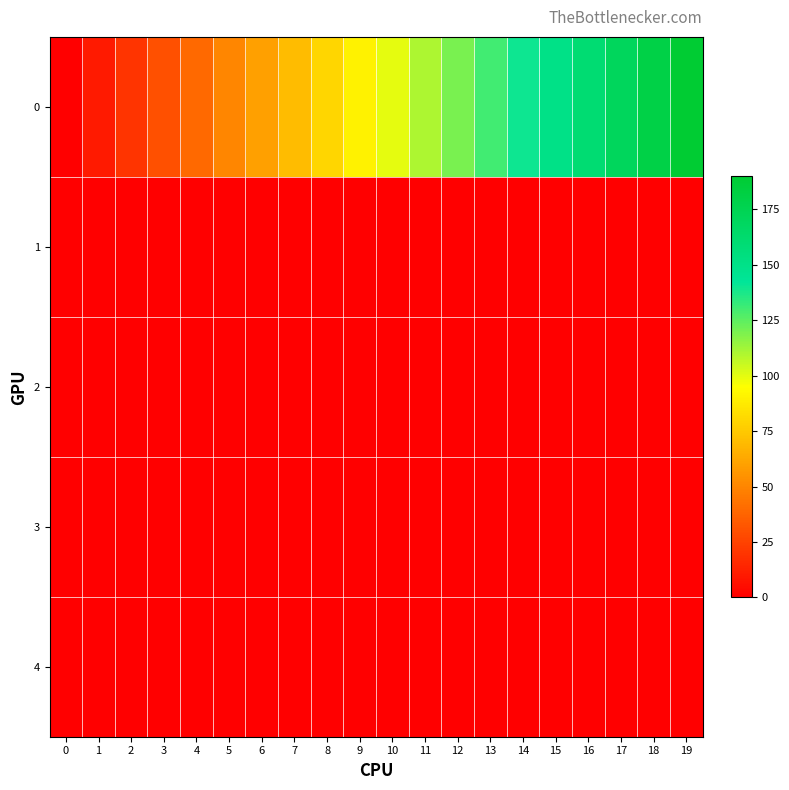

Which series has the widest spread of values?

row_0